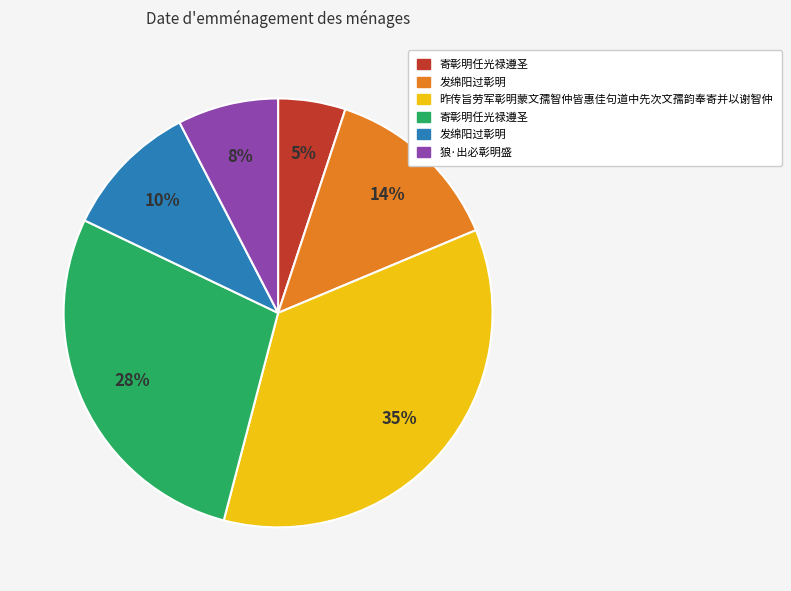

To the nearest percent, what is the difference between the largest and smallest slice percentages?

30%